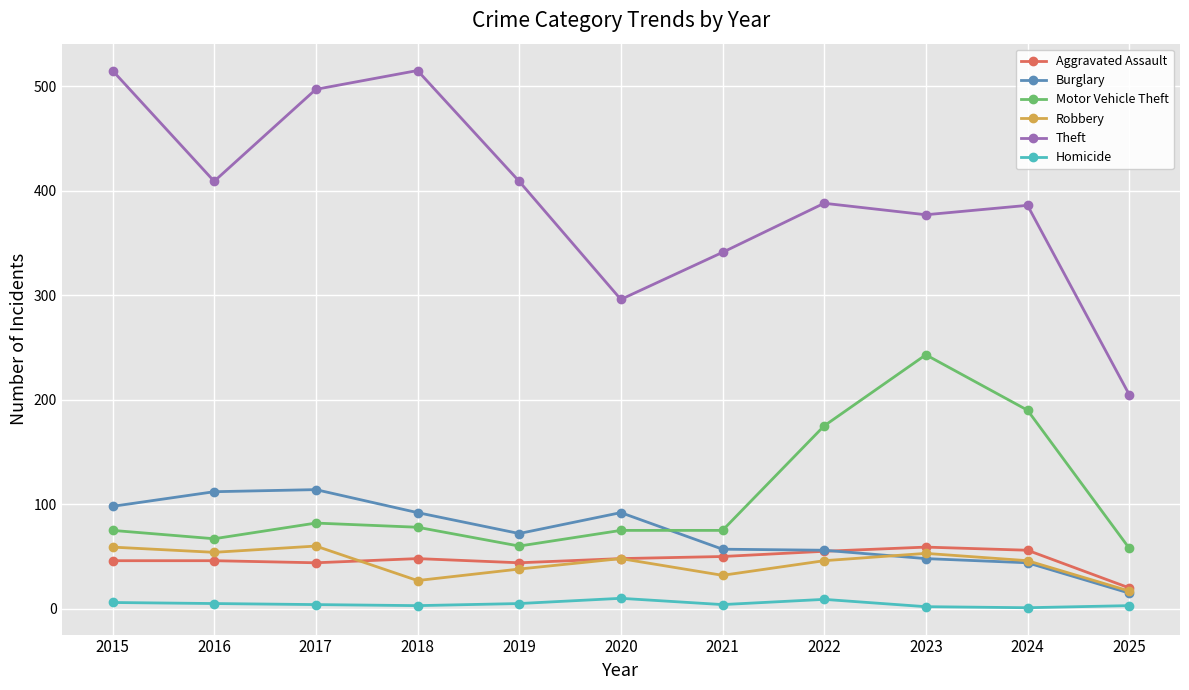

Which category has the lowest value in the Robbery series?

2025